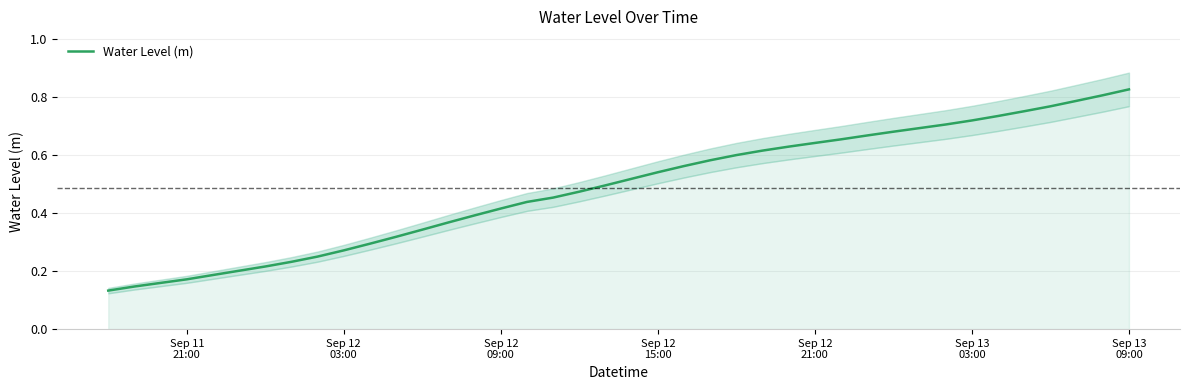

Reading left to right, list all the values displayed in this chart.

0.1	0.1	0.2	0.2	0.2	0.2	0.2	0.2	0.2	0.3	0.3	0.3	0.3	0.4	0.4	0.4	0.4	0.5	0.5	0.5	0.5	0.5	0.6	0.6	0.6	0.6	0.6	0.6	0.7	0.7	0.7	0.7	0.7	0.7	0.7	0.8	0.8	0.8	0.8	0.8